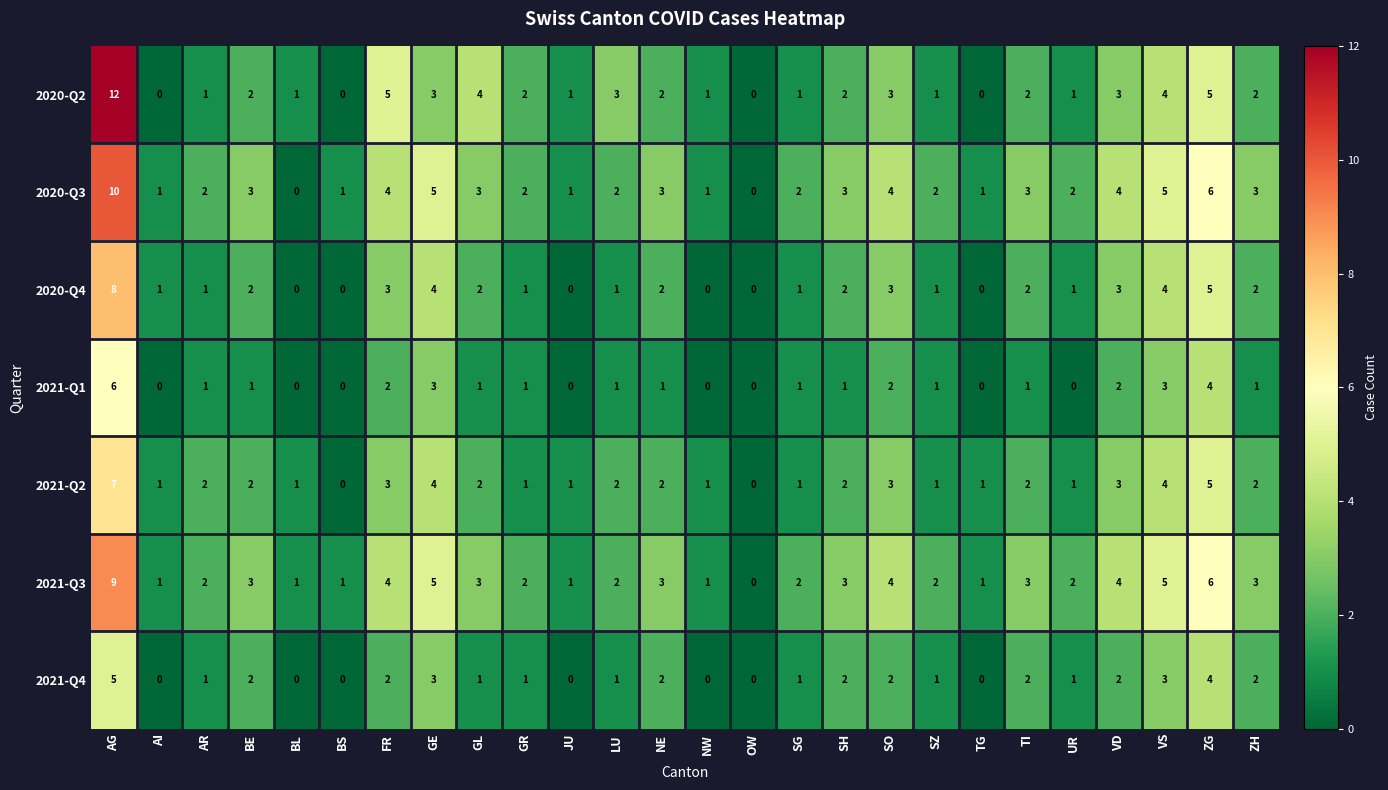

Is the value of 2021-Q3 at BL greater than the value of 2020-Q3 at GL?

No